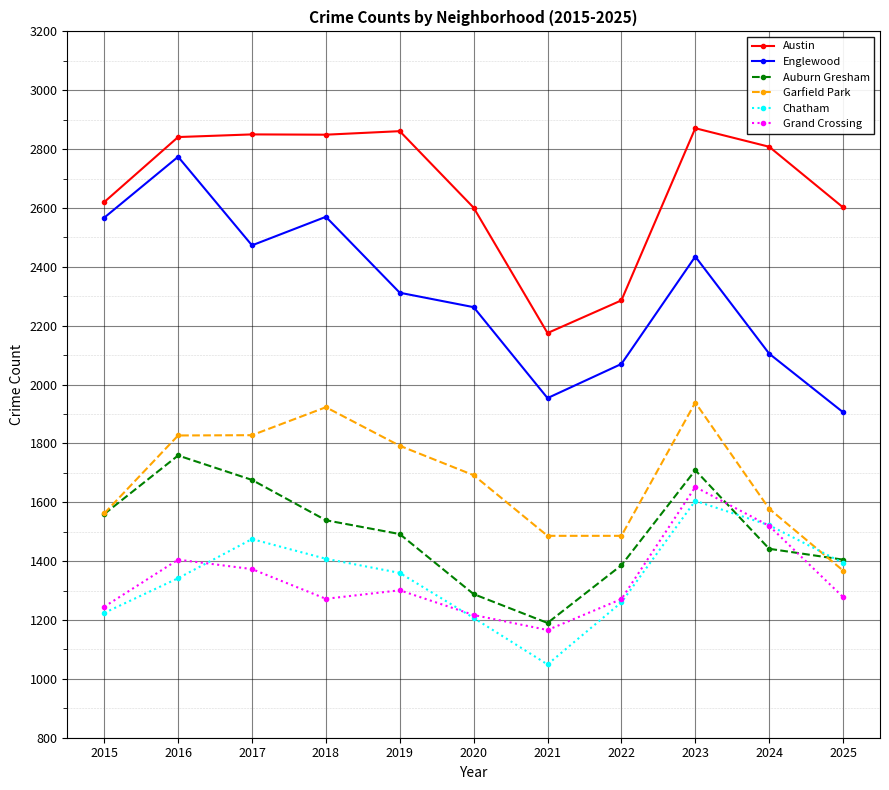

Which category has the highest value in the Englewood series?

2016